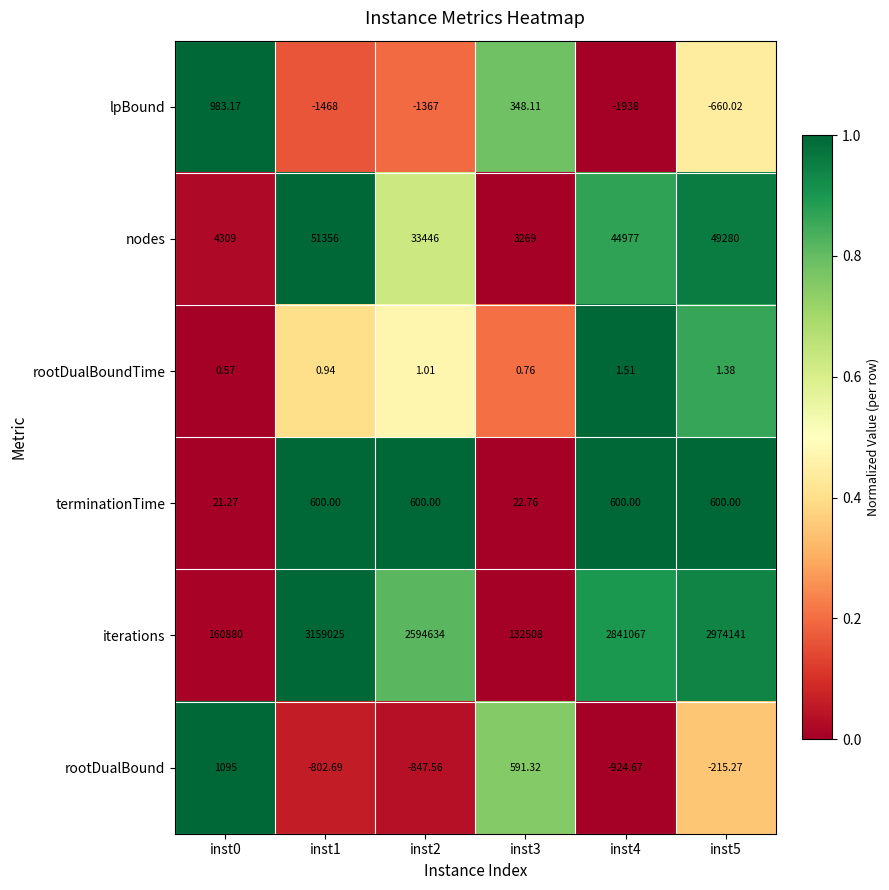

How many data points does each series have?

6